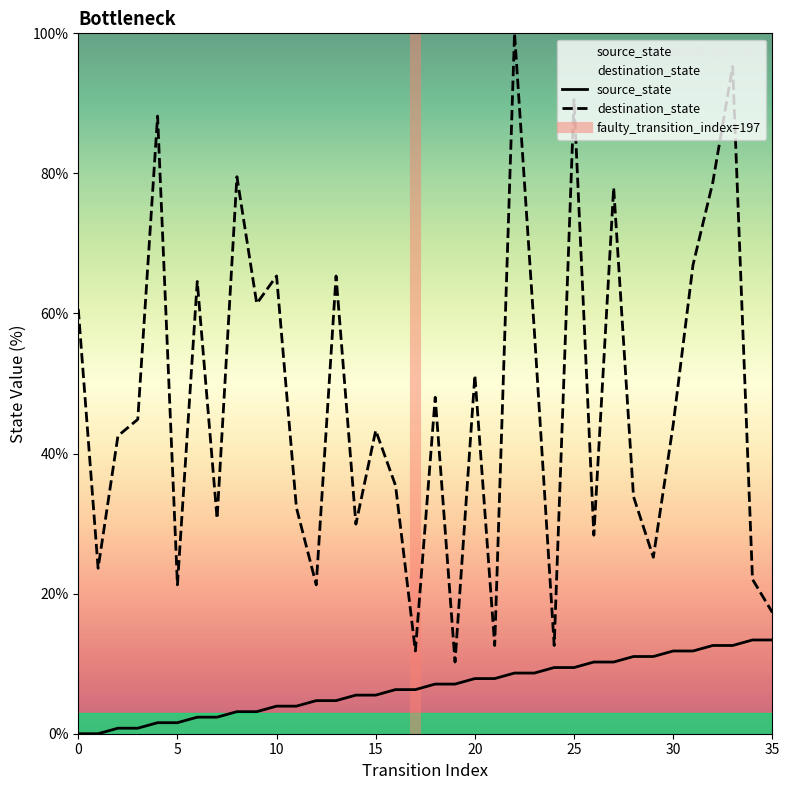

True or false: destination_state and source_state intersect in this chart.

False